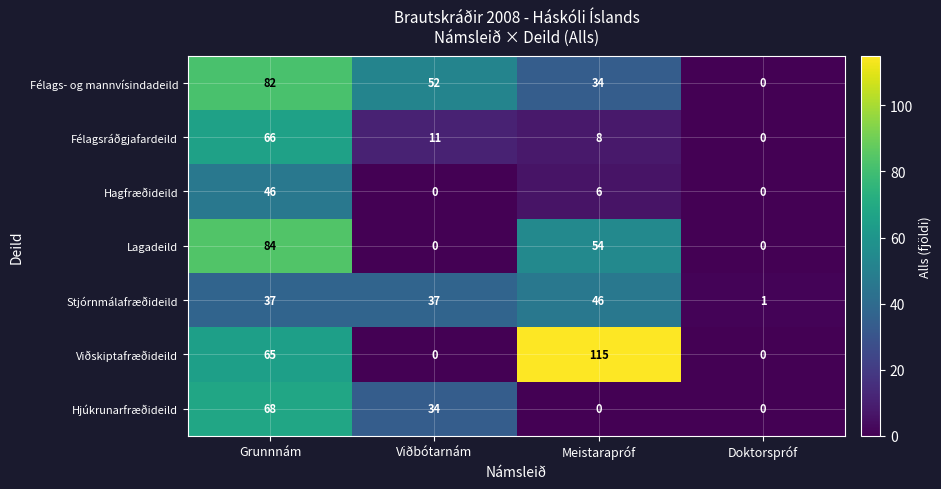

At Grunnnám, list the series in order from smallest to largest.

Stjórnmálafræðideild, Hagfræðideild, Viðskiptafræðideild, Félagsráðgjafardeild, Hjúkrunarfræðideild, Félags- og mannvísindadeild, Lagadeild